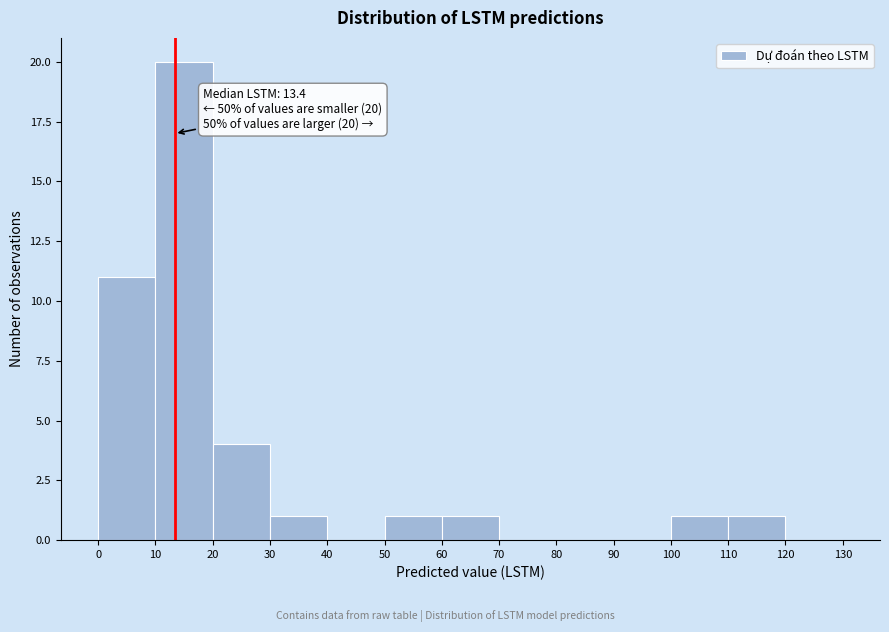

Which range on the x-axis has the tallest bar?

10 to 20